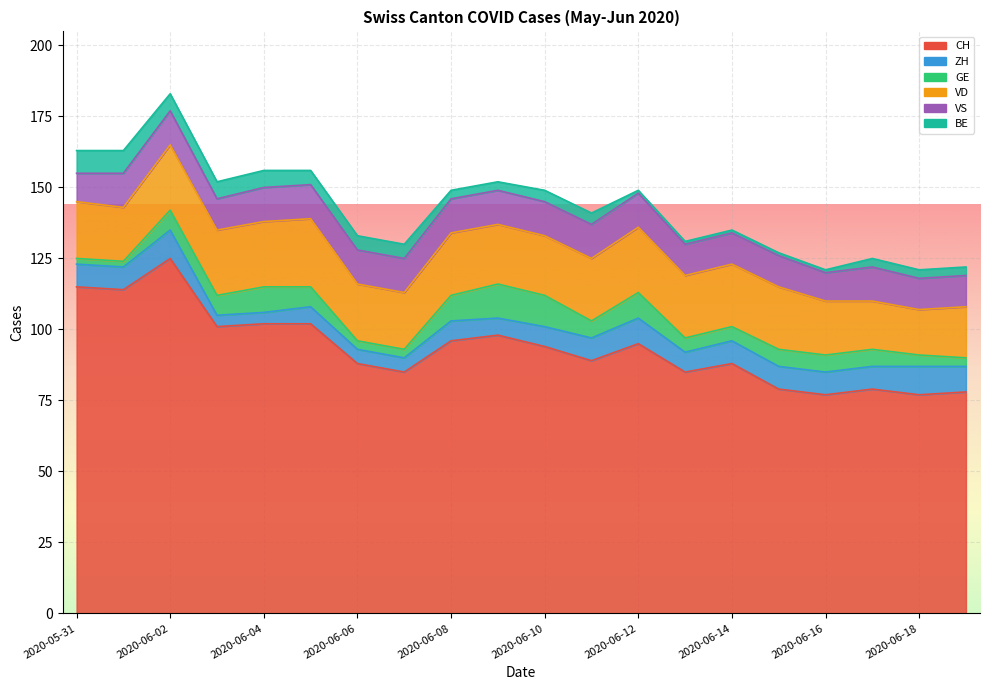

At which category is the sum across all series the highest?

2020-06-02